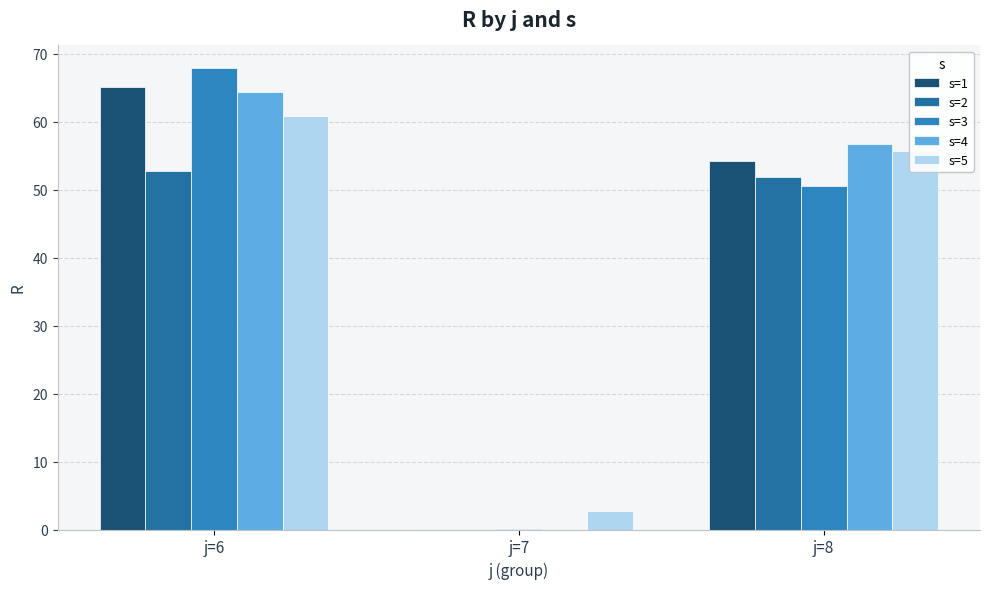

Which series changed the most between j=6 and j=8?

s=3